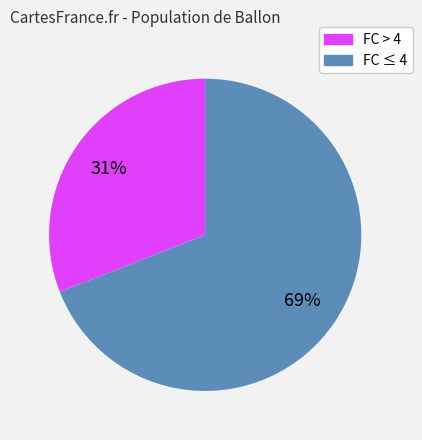

How many slices are in this pie chart?

2